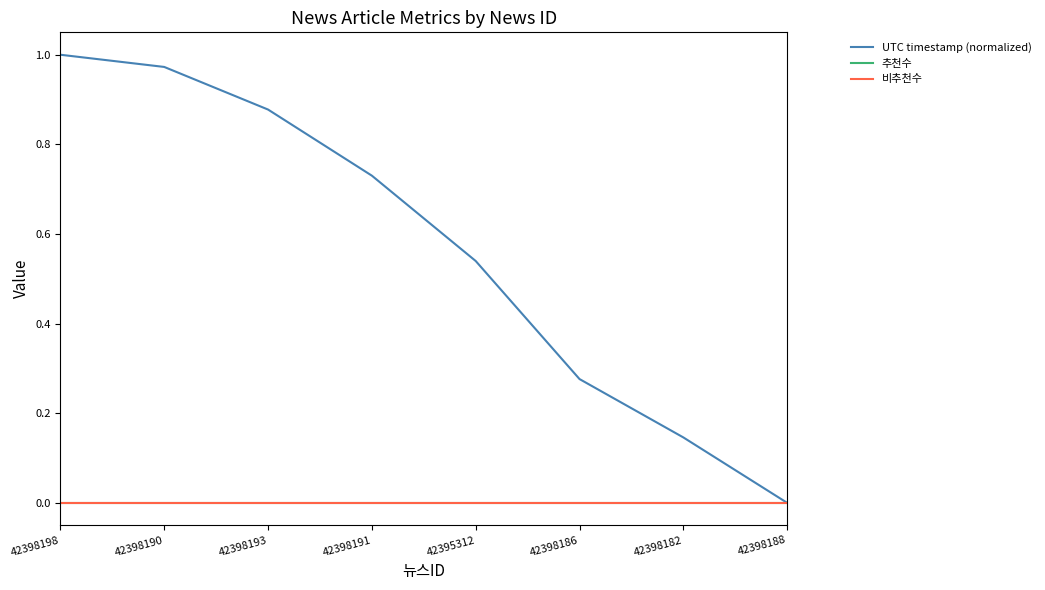

At which label does 비추천수 reach its minimum?

42398198